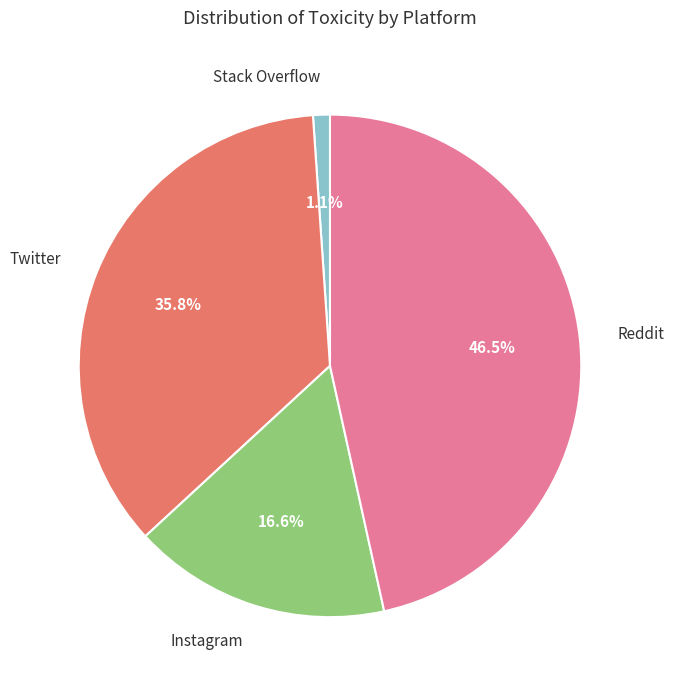

True or false: Instagram accounts for 10% of the total.

False